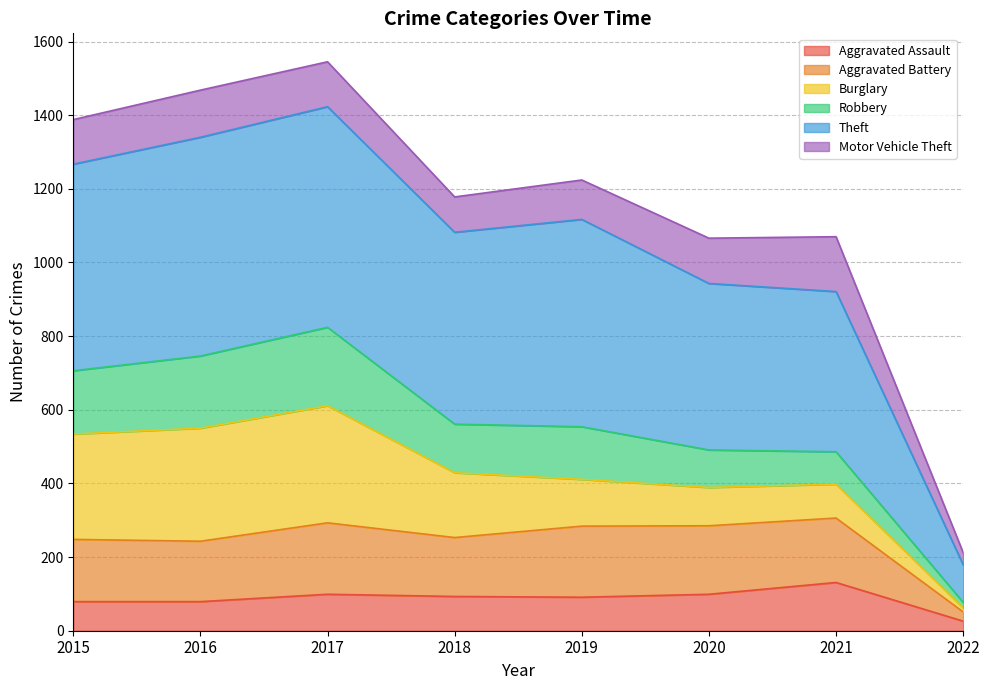

How many lines are shown in the chart?

6